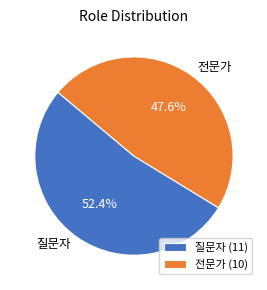

Is there a majority slice in this chart?

Yes